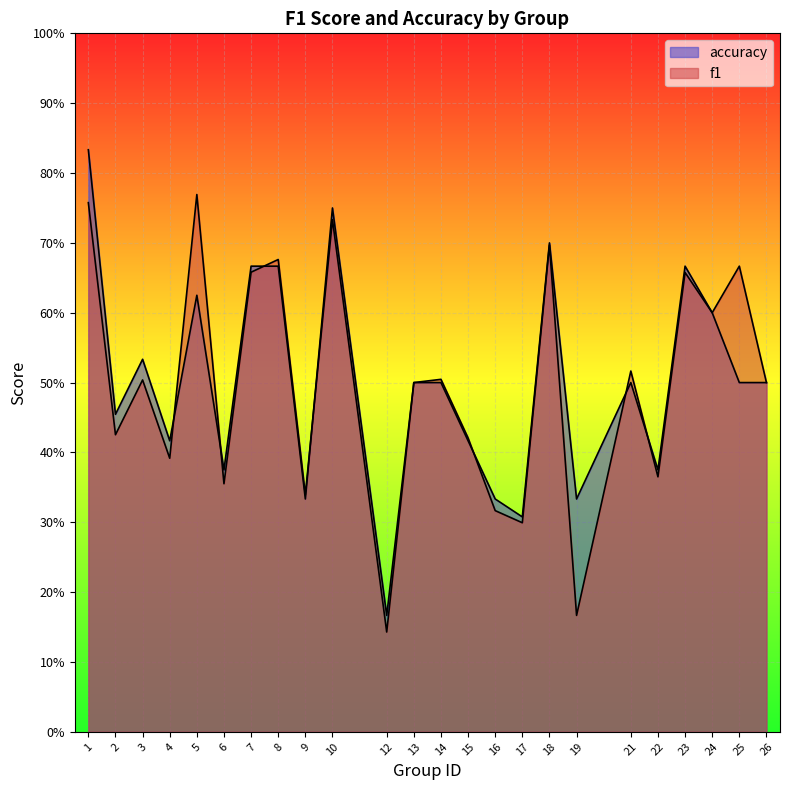

Rank the series by their average value, from lowest to highest.

f1, accuracy